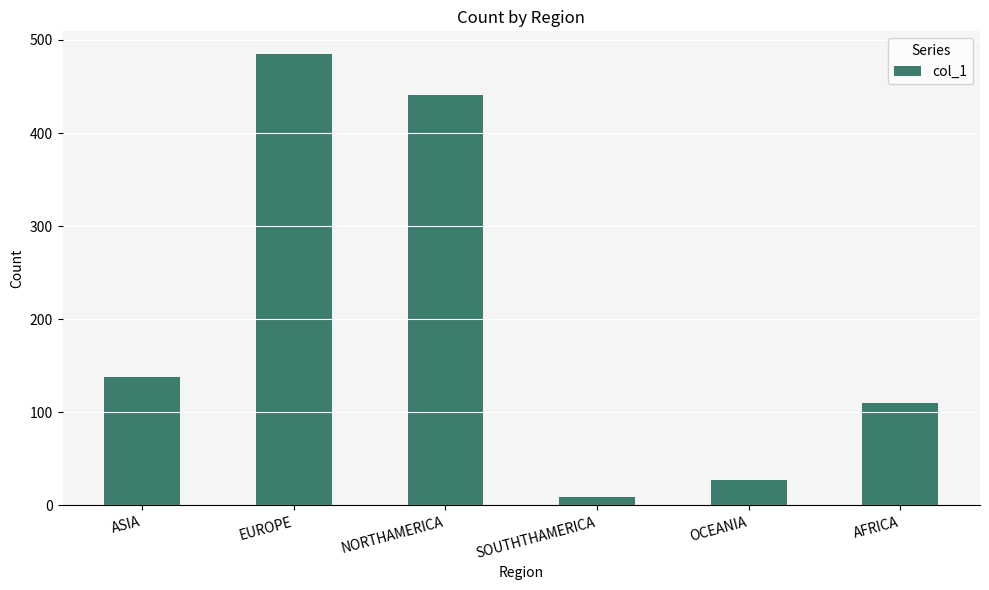

What is the change in value from ASIA to NORTHAMERICA?

+303